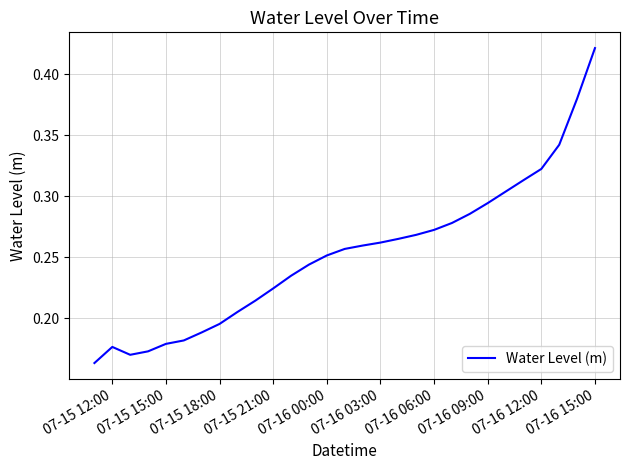

How many values are between 0 and 1?

29